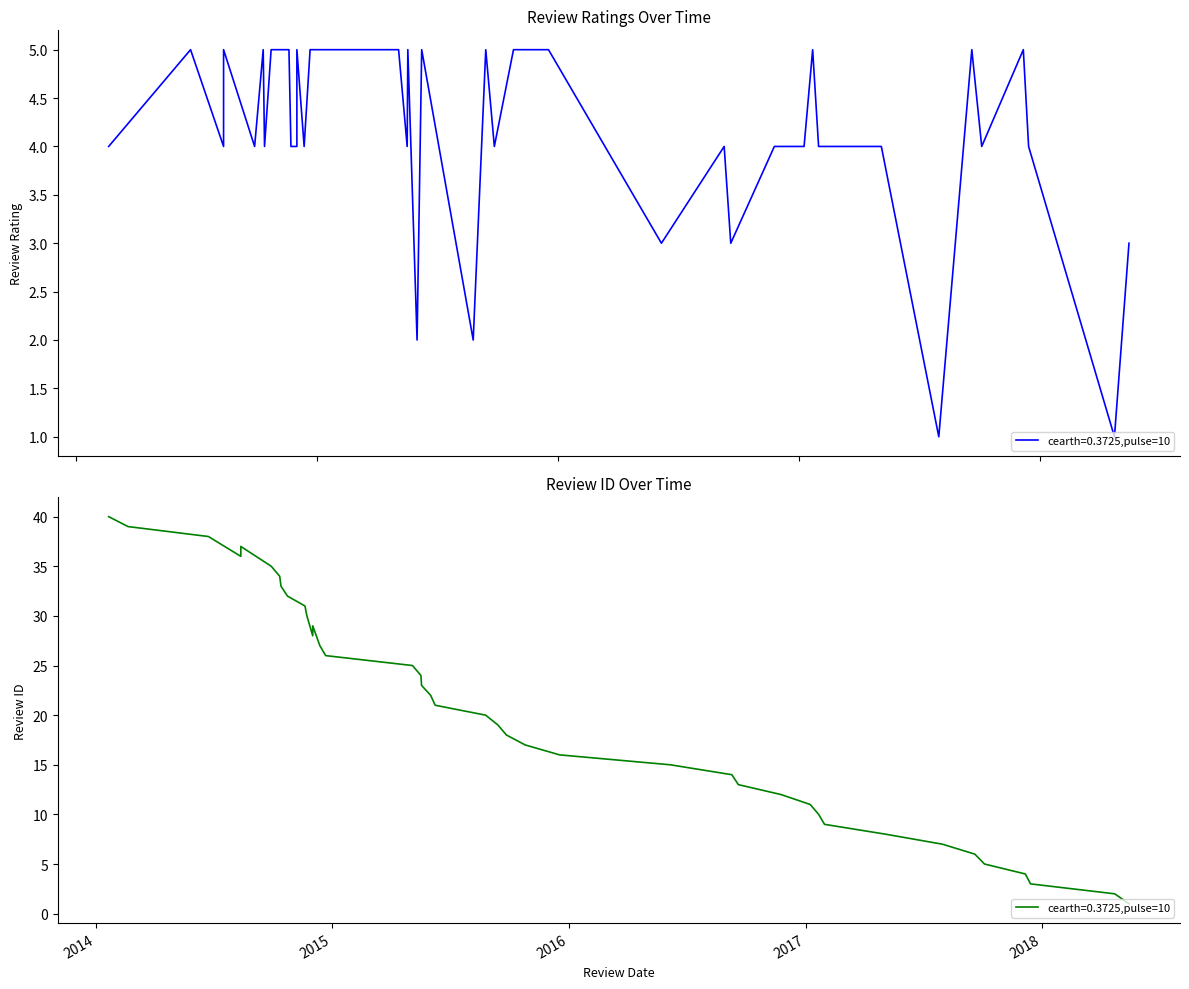

What is the average value?

20